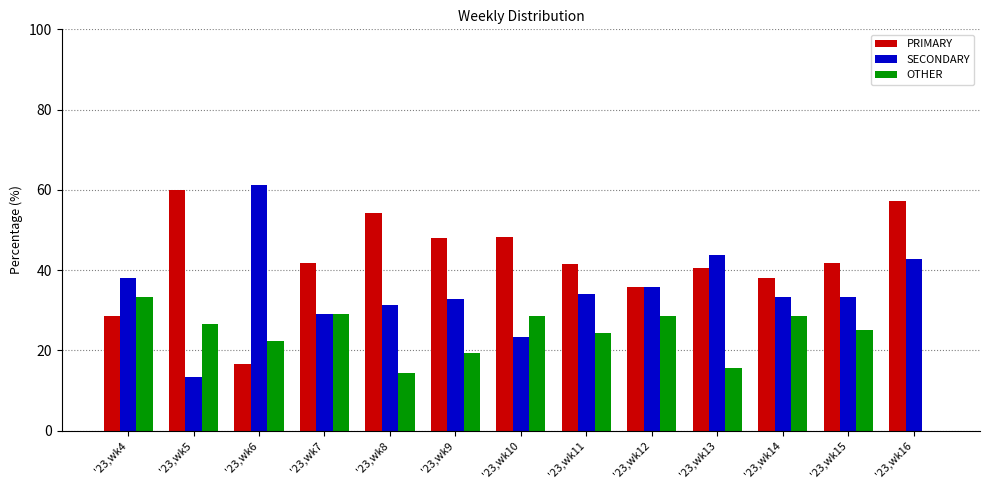

At which label is OTHER closest to 16?

'23,wk13